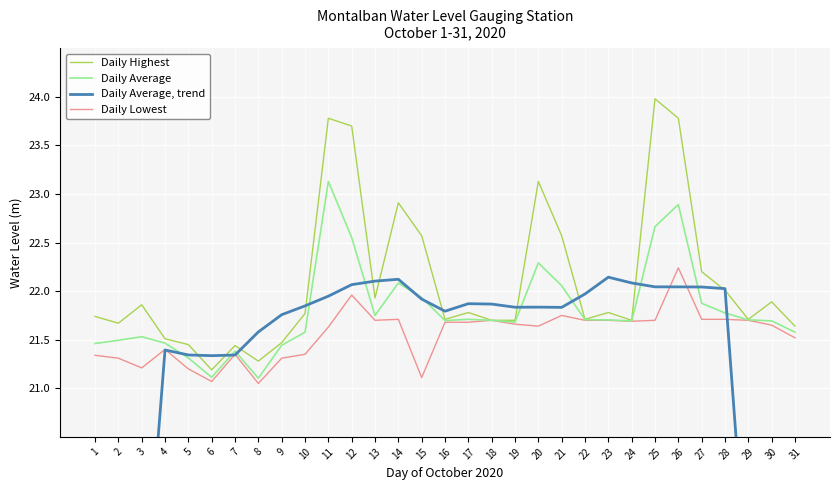

Reading left to right, list all the values displayed in this chart.

Daily Highest: 21.7	21.7	21.9	21.5	21.4	21.2	21.4	21.3	21.5	21.8	23.8	23.7	21.9	22.9	22.6	21.7	21.8	21.7	21.7	23.1	22.6	21.7	21.8	21.7	24.0	23.8	22.2	22.0	21.7	21.9	21.6
Daily Average: 21.5	21.5	21.5	21.5	21.3	21.1	21.4	21.1	21.4	21.6	23.1	22.6	21.7	22.1	21.9	21.7	21.7	21.7	21.7	22.3	22.1	21.7	21.7	21.7	22.7	22.9	21.9	21.8	21.7	21.7	21.6
Daily Average, trend: 12.3	15.3	18.3	21.4	21.3	21.3	21.3	21.6	21.8	21.8	21.9	22.1	22.1	22.1	21.9	21.8	21.9	21.9	21.8	21.8	21.8	22.0	22.1	22.1	22.0	22.0	22.0	22.0	18.8	15.5	12.4
Daily Lowest: 21.3	21.3	21.2	21.4	21.2	21.1	21.4	21.1	21.3	21.4	21.6	22.0	21.7	21.7	21.1	21.7	21.7	21.7	21.7	21.6	21.8	21.7	21.7	21.7	21.7	22.2	21.7	21.7	21.7	21.6	21.5